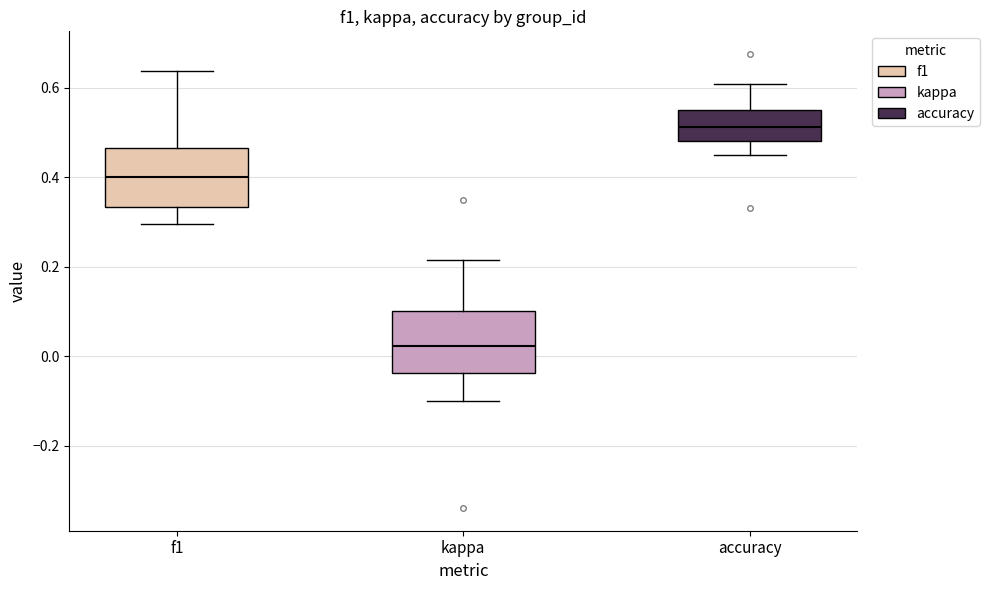

Reading left to right, read every box against the y-axis: the position of its median line, the range the box covers, and the ends of its whiskers. The values are not printed on the chart, so give them approximately, as read against the axis.

f1: median 0.40, box 0.34 to 0.46, whiskers 0.30 to 0.64
kappa: median 0.02, box -0.04 to 0.10, whiskers -0.10 to 0.22
accuracy: median 0.52, box 0.48 to 0.56, whiskers 0.46 to 0.60